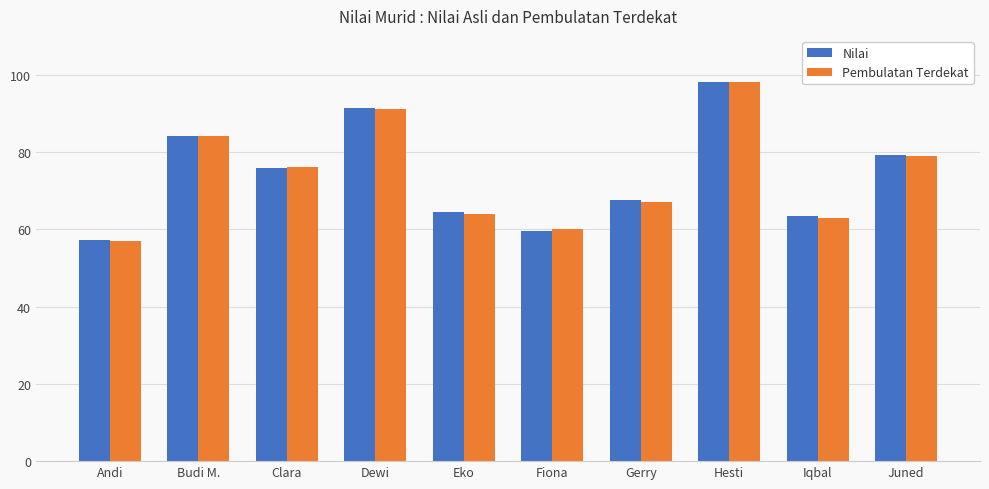

Where is Pembulatan Terdekat nearest to the value 77?

Clara